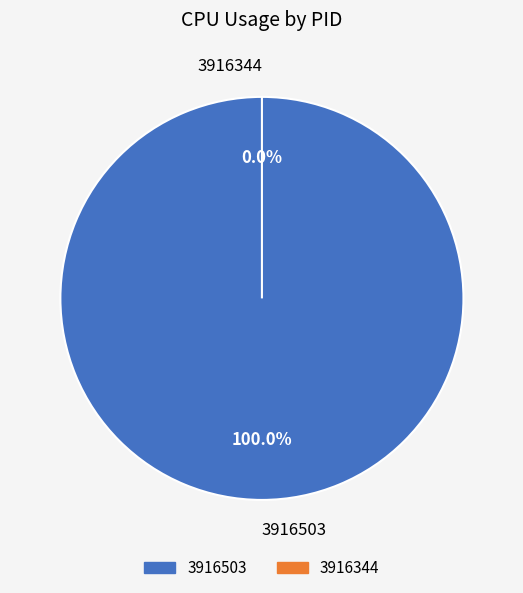

The 3916344 slice represents 0% of the pie. True or false?

True